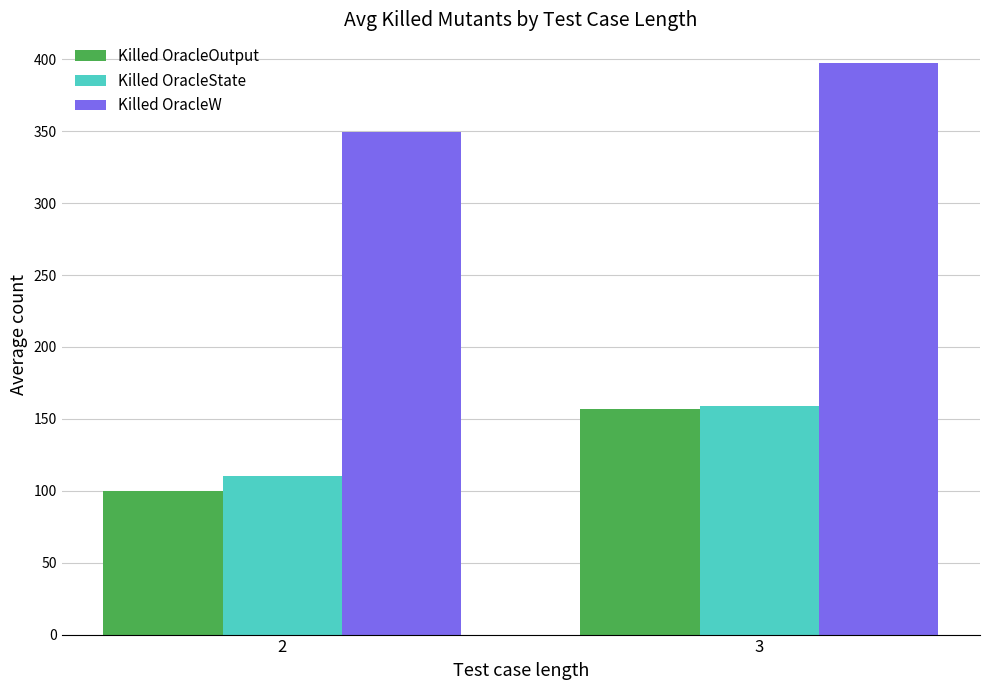

What is the maximum value for Killed OracleW?

397.6